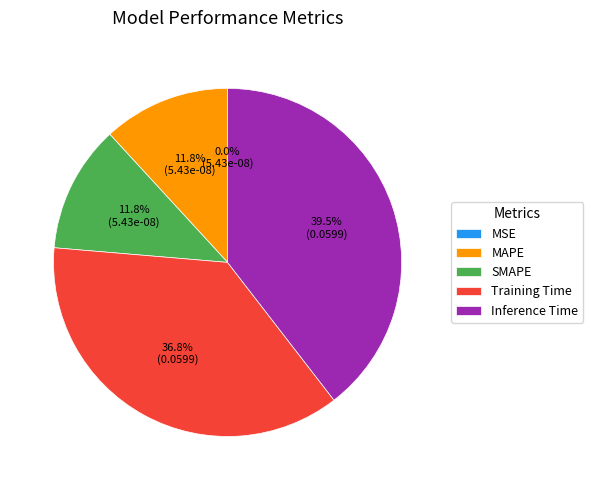

Is there any slice that represents more than half of the pie?

No